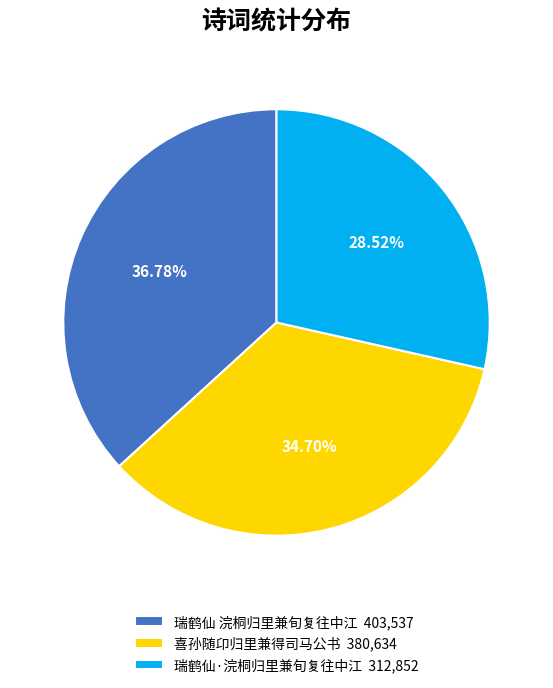

Which category has the smallest portion of the pie?

瑞鹤仙·浣桐归里兼旬复往中江